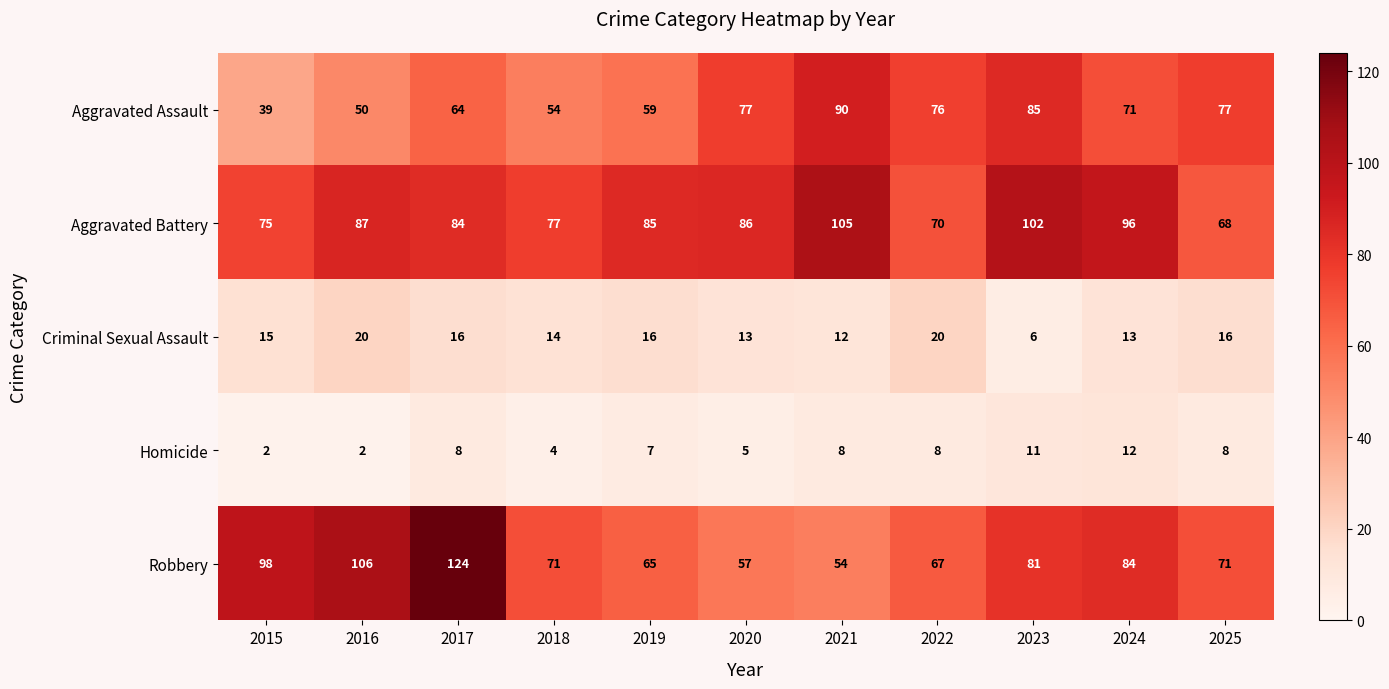

The value of Robbery at 2024 is 41. True or false?

False